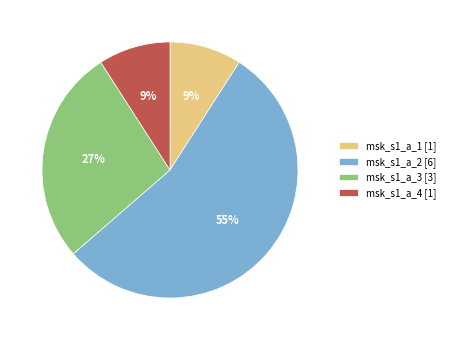

Between msk_s1_a_4 and msk_s1_a_2, which is larger?

msk_s1_a_2